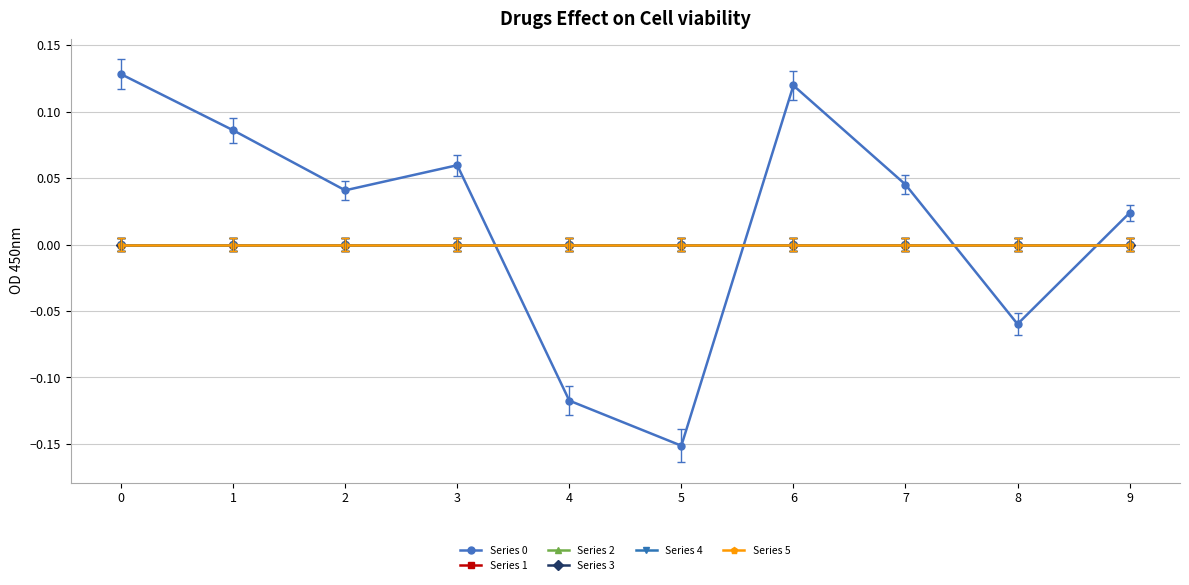

How many interior local peaks does the Series 0 series have?

2